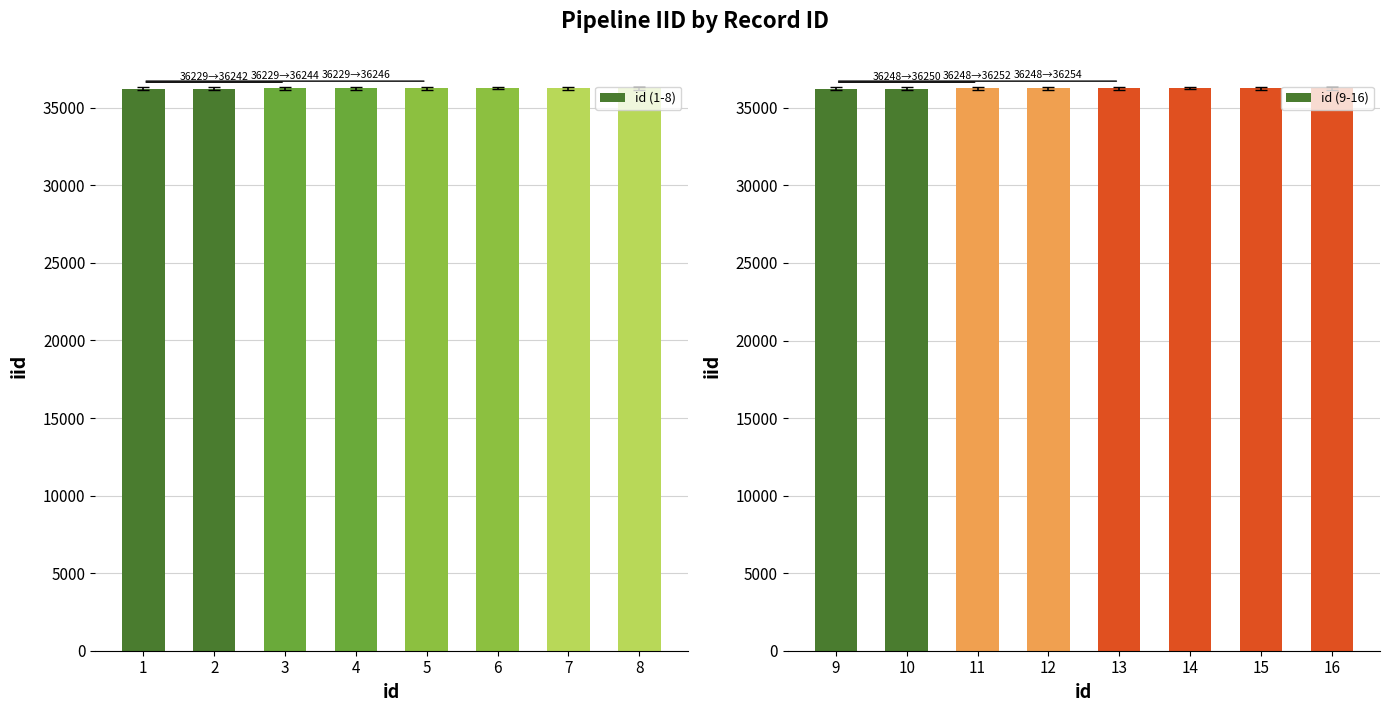

What is the sum of all id (1-8) values?

289937